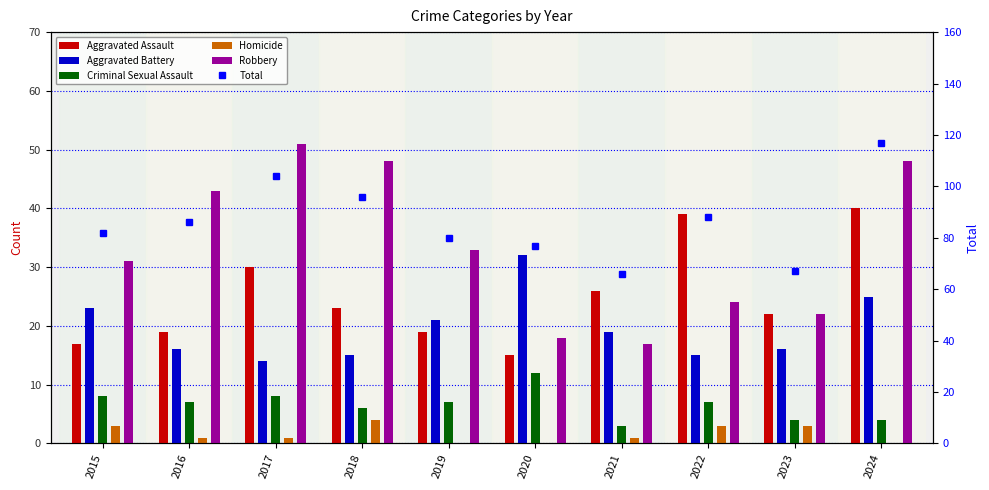

True or false: Criminal Sexual Assault has a value of 5 at 2021.

False